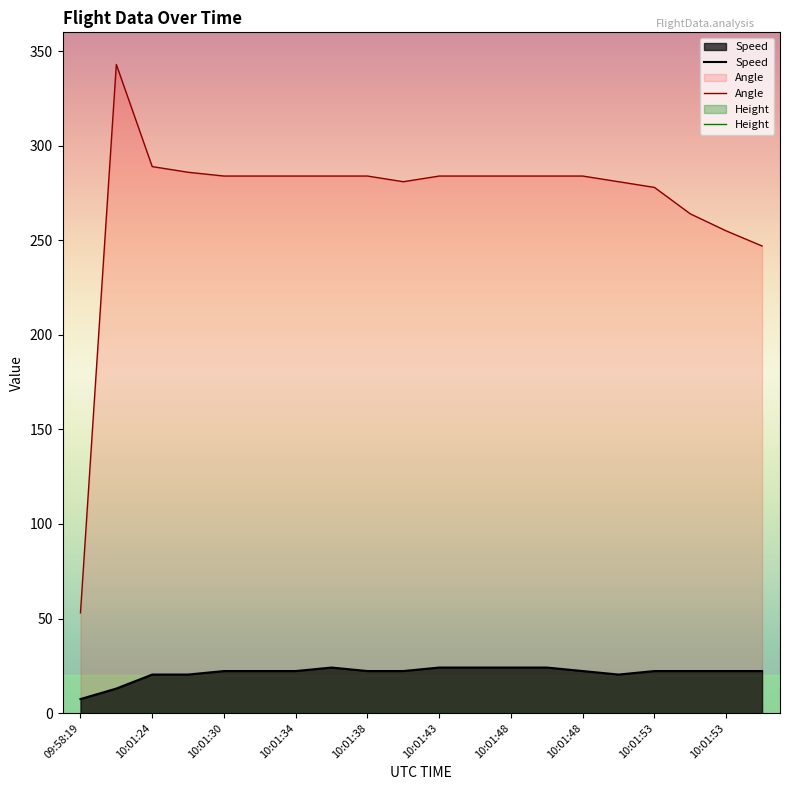

At how many categories does at least one series exceed 226?

19